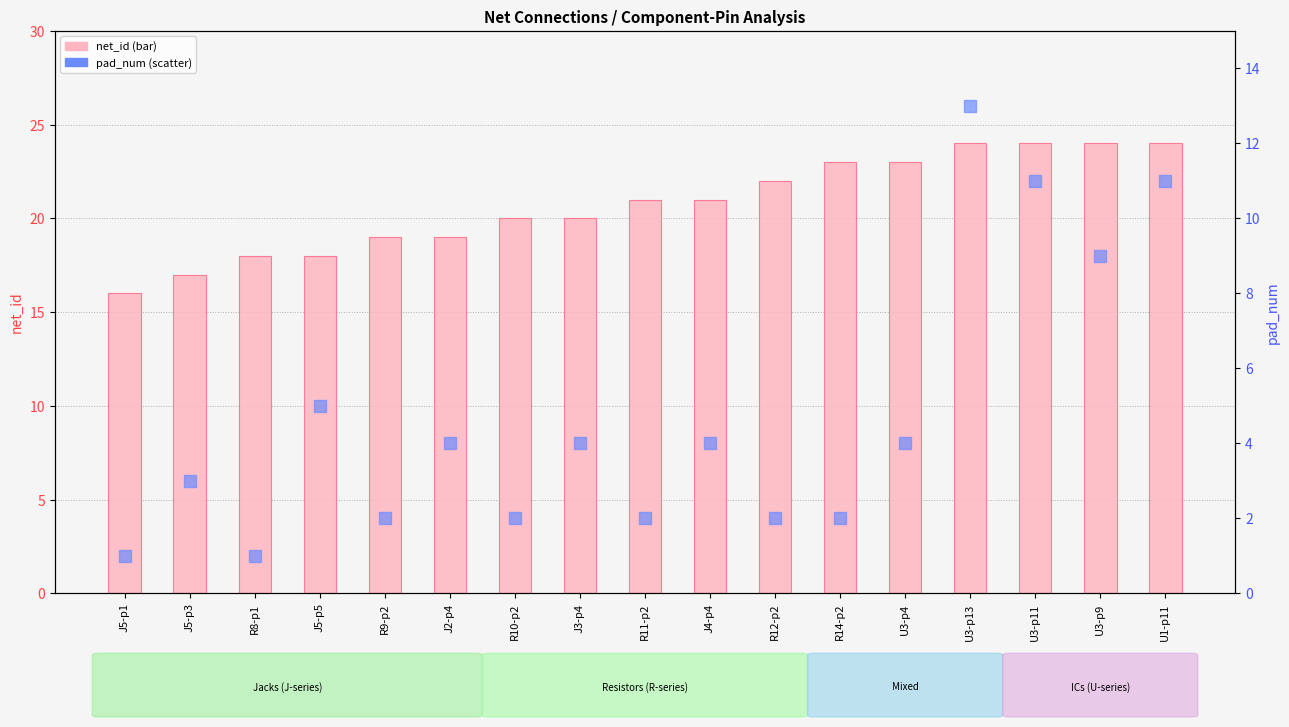

What are all the series names shown in the legend?

net_id, pad_num